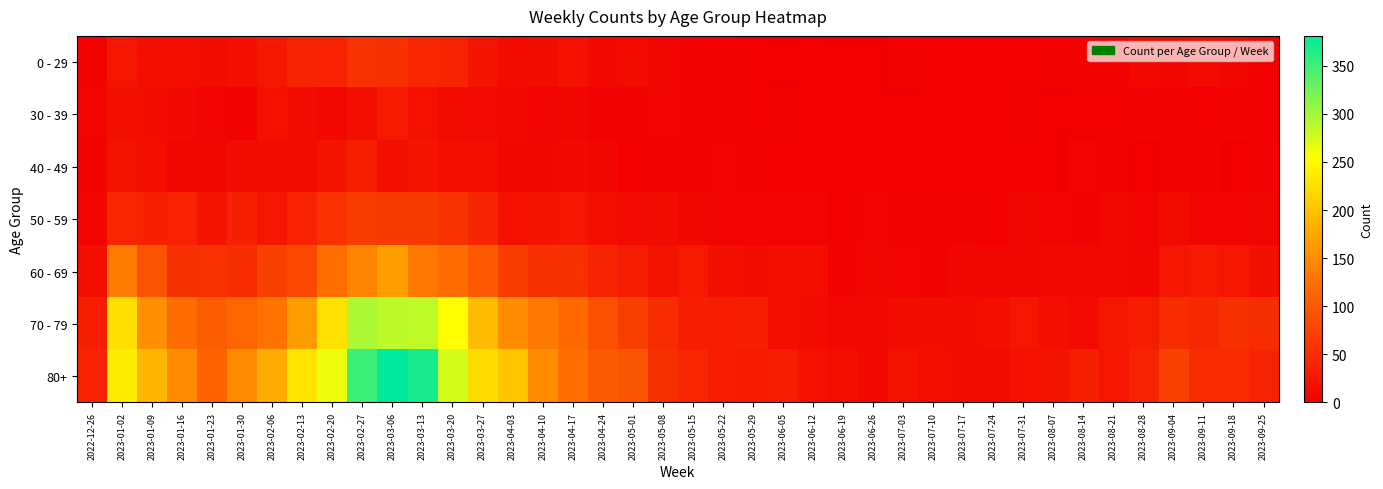

At which category is the sum across all series the highest?

2023-03-06